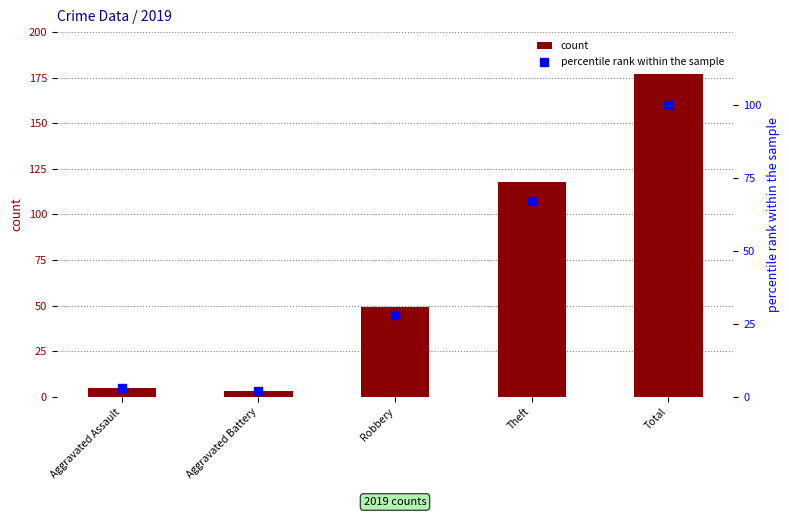

What is the total value across all series at Total?

277